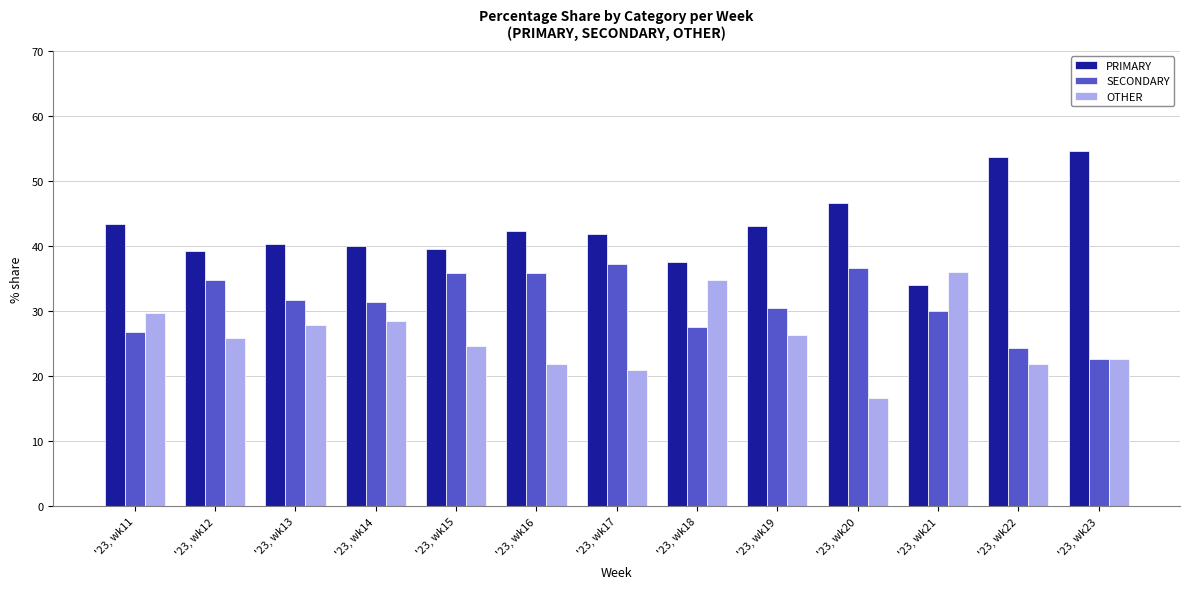

At which label does OTHER reach its minimum?

'23, wk20